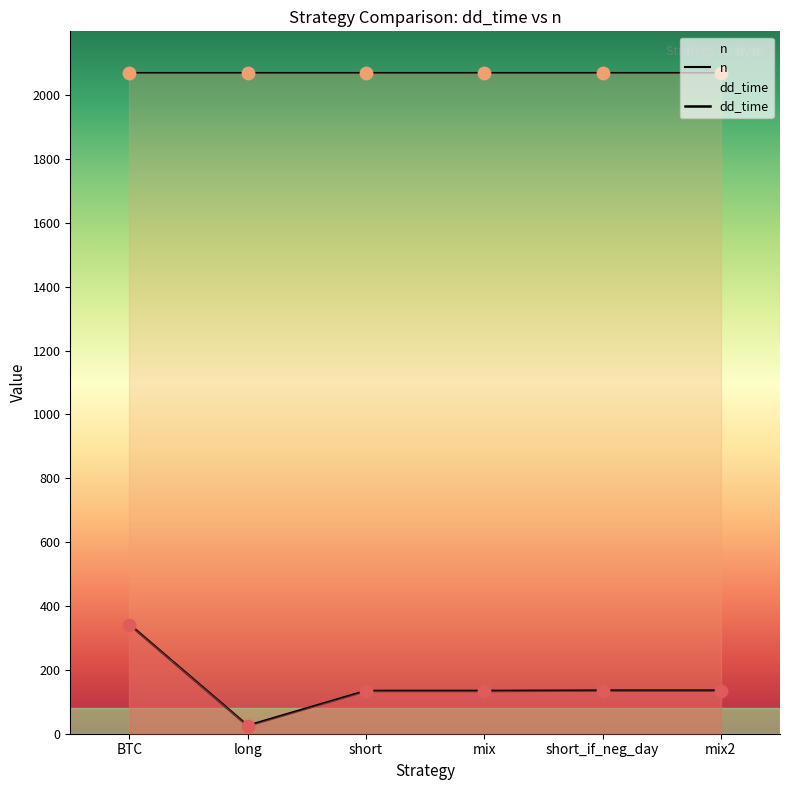

Which has a higher value, mix2 or short?

mix2